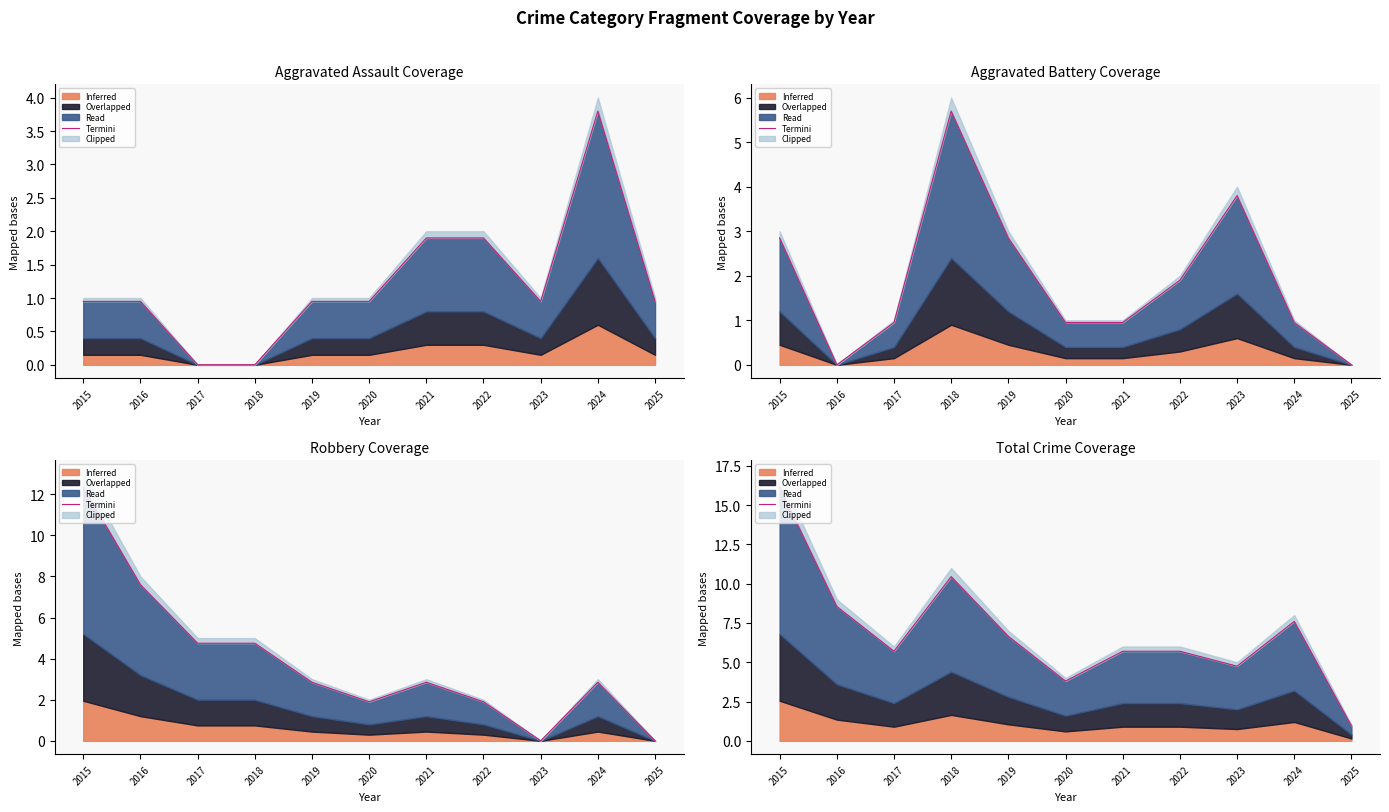

What is the ratio of the value at 2018 to the value at 2024?

1.4